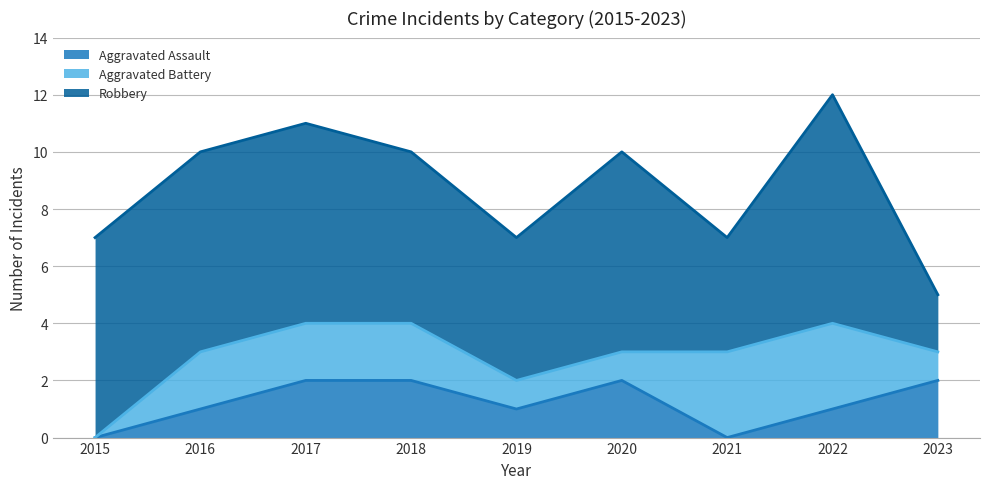

The value of Robbery at 2015 is 4. True or false?

False